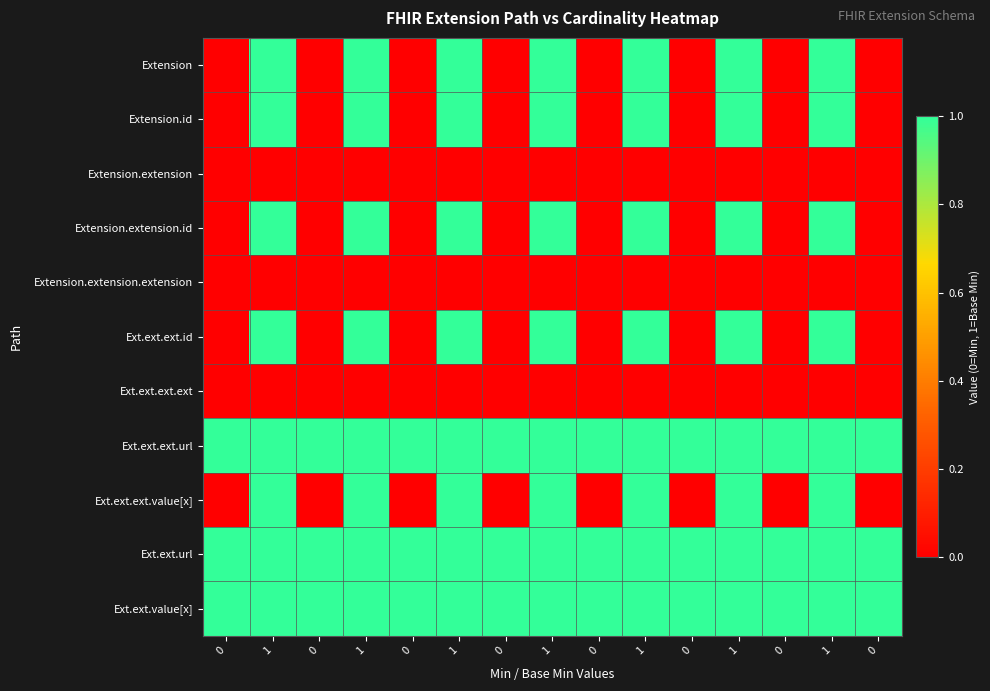

How many distinct data groups are displayed?

11